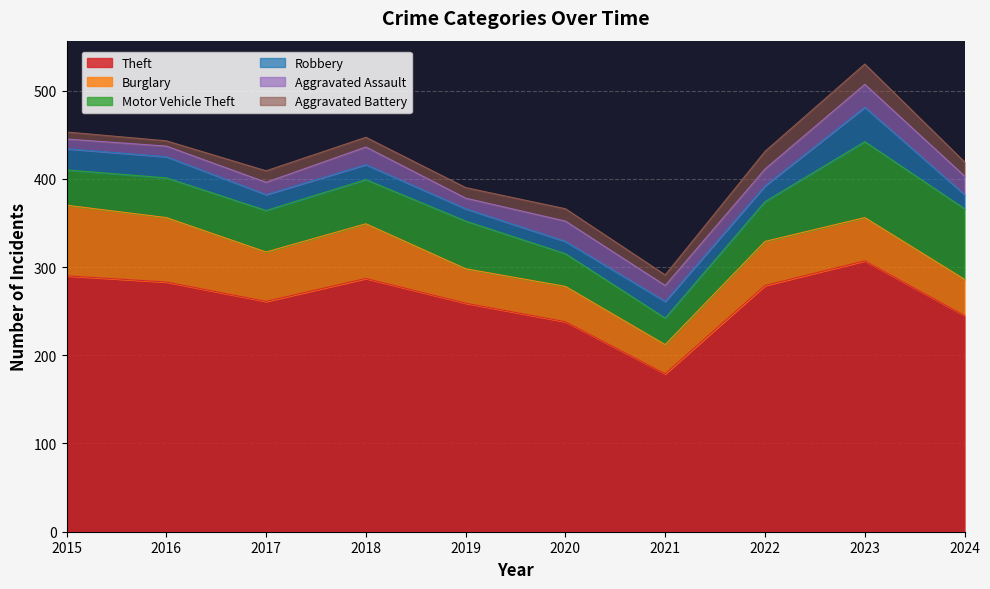

Where do Motor Vehicle Theft and Burglary first cross each other?

2018 and 2019